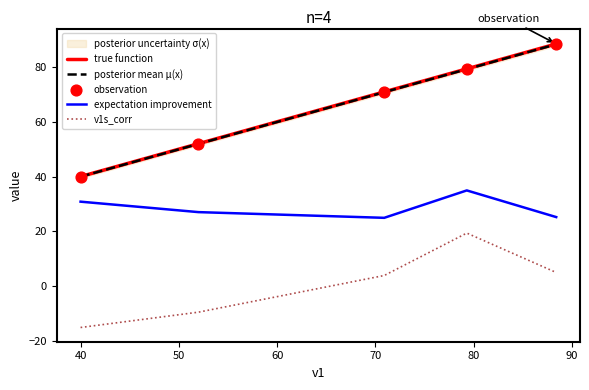

At how many categories does at least one series exceed -8?

5